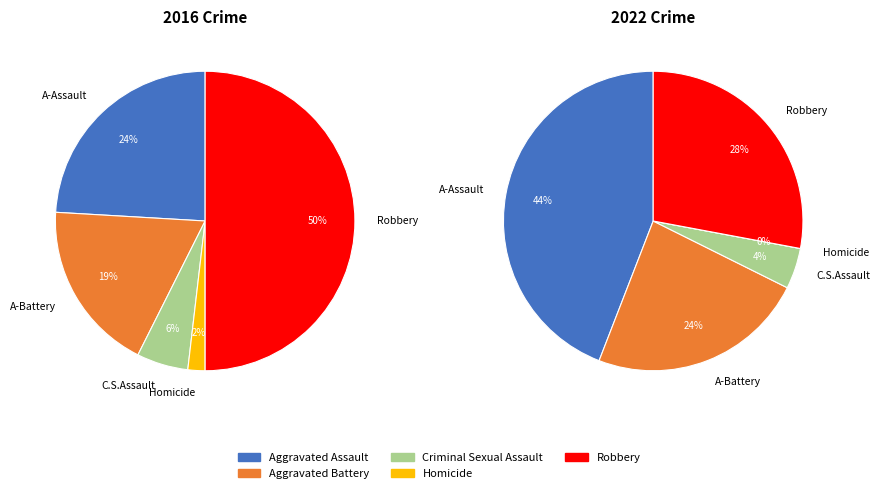

How many slices are in this pie chart?

5